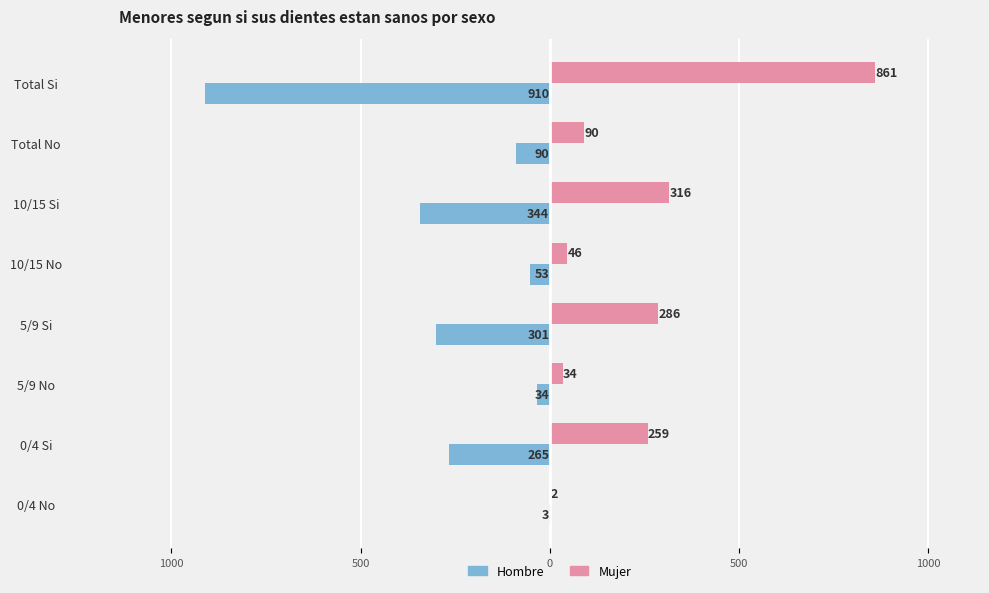

What is the difference between the maximum and minimum values in the Mujer series?

859